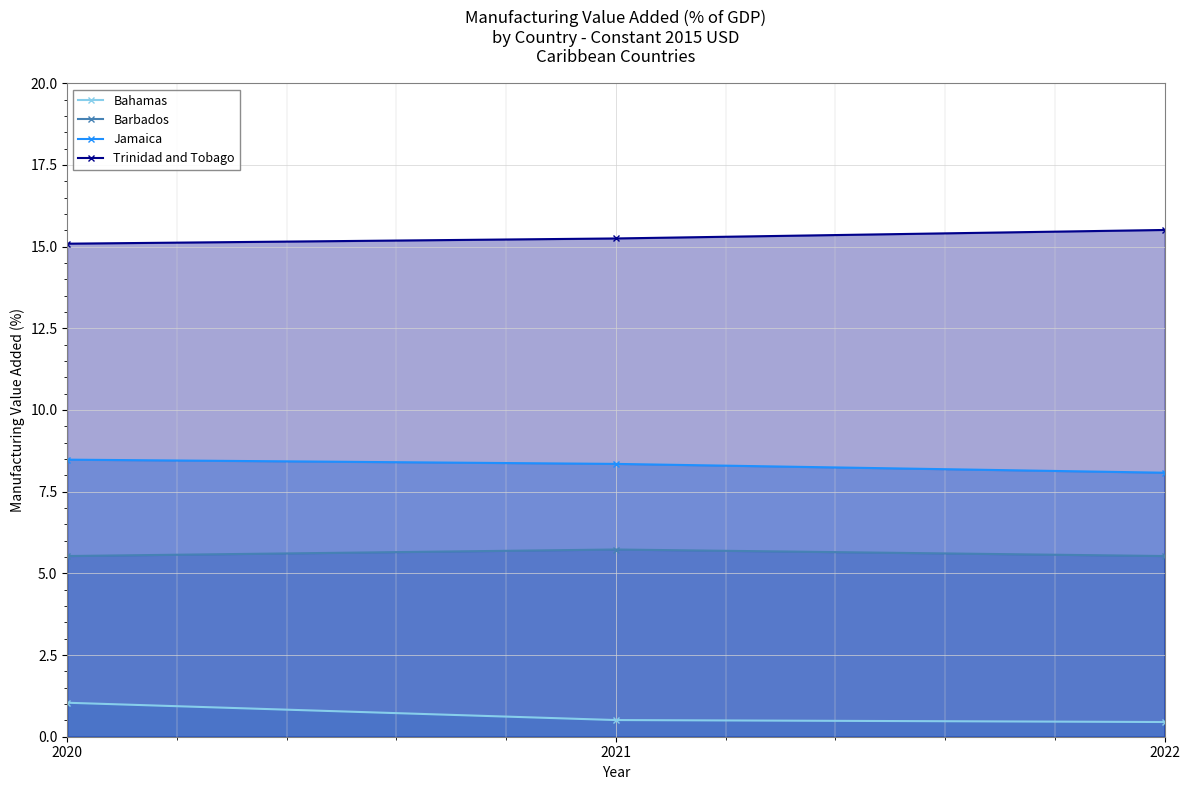

What is the greatest value displayed?

15.5